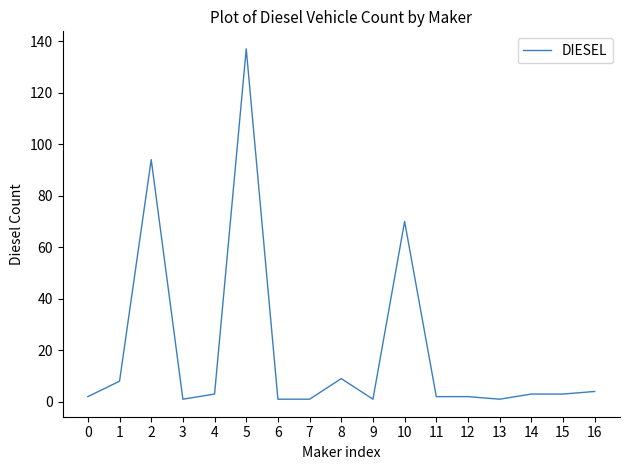

What is the average value?

20